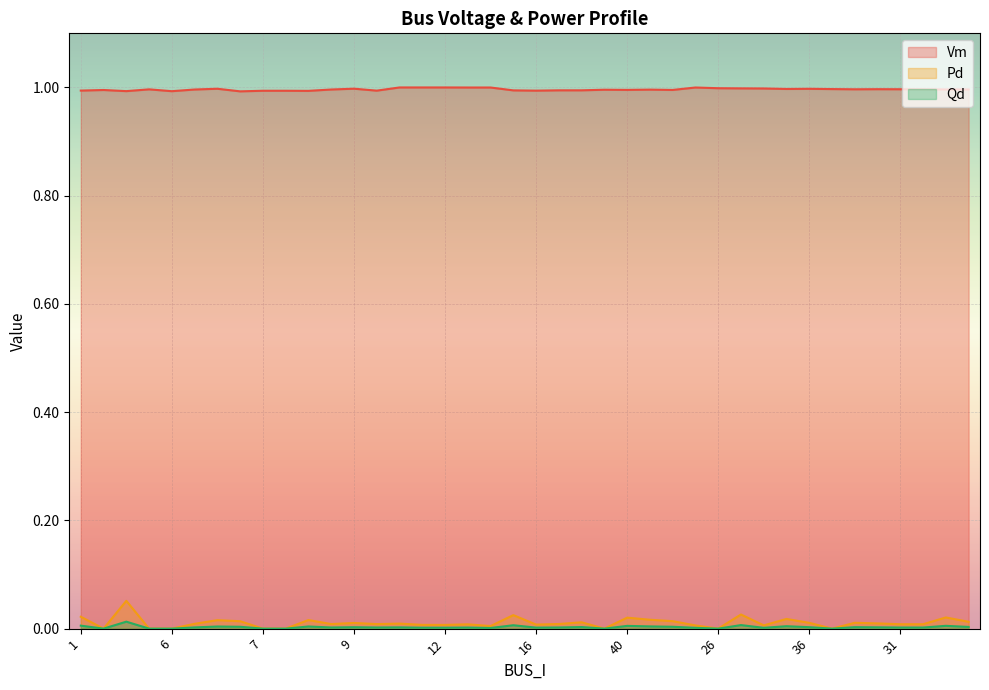

Reading right to left, list all the values displayed in this chart.

Vm: 44=1.0	37=1.0	32=1.0	31=1.0	33=1.0	35=1.0	34=1.0	36=1.0	43=1.0	28=1.0	27=1.0	26=1.0	24=1.0	42=1.0	41=1.0	40=1.0	39=1.0	19=1.0	17=1.0	16=1.0	15=1.0	25=1.0	23=1.0	12=1.0	10=1.0	8=1.0	18=1.0	9=1.0	29=1.0	13=1.0	20=1.0	7=1.0	46=1.0	11=1.0	14=1.0	6=1.0	5=1.0	3=1.0	2=1.0	1=1.0
Pd: 44=0.0	37=0.0	32=0.0	31=0.0	33=0.0	35=0.0	34=0.0	36=0.0	43=0.0	28=0.0	27=0.0	26=0.0	24=0.0	42=0.0	41=0.0	40=0.0	39=0.0	19=0.0	17=0.0	16=0.0	15=0.0	25=0.0	23=0.0	12=0.0	10=0.0	8=0.0	18=0.0	9=0.0	29=0.0	13=0.0	20=0.0	7=0.0	46=0.0	11=0.0	14=0.0	6=0.0	5=0.0	3=0.1	2=0.0	1=0.0
Qd: 44=0.0	37=0.0	32=0.0	31=0.0	33=0.0	35=0.0	34=0.0	36=0.0	43=0.0	28=0.0	27=0.0	26=0.0	24=0.0	42=0.0	41=0.0	40=0.0	39=0.0	19=0.0	17=0.0	16=0.0	15=0.0	25=0.0	23=0.0	12=0.0	10=0.0	8=0.0	18=0.0	9=0.0	29=0.0	13=0.0	20=0.0	7=0.0	46=0.0	11=0.0	14=0.0	6=0.0	5=0.0	3=0.0	2=0.0	1=0.0